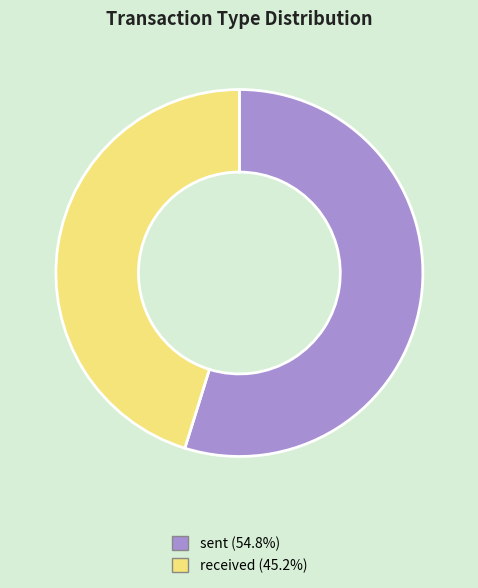

Rank the categories by value from highest to lowest.

sent, received